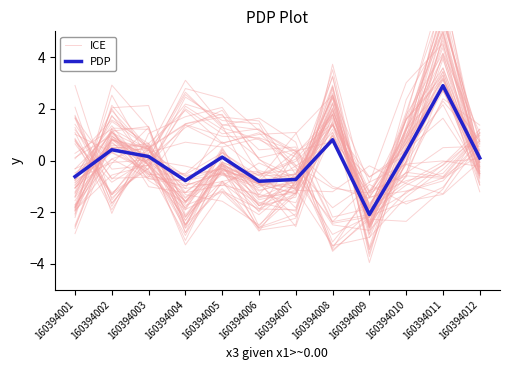

The value of PDP at 160394008 is 0.8. True or false?

True